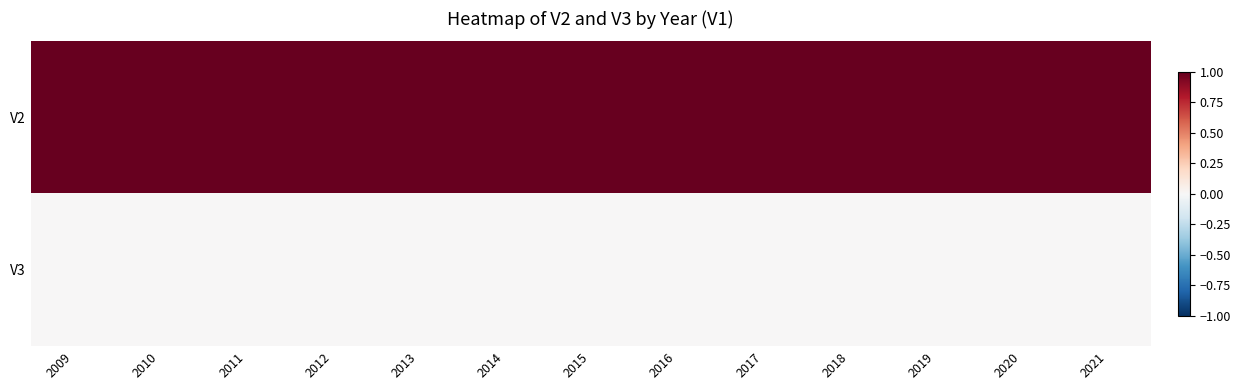

Rank the series at 2011 from highest to lowest value.

V2, V3